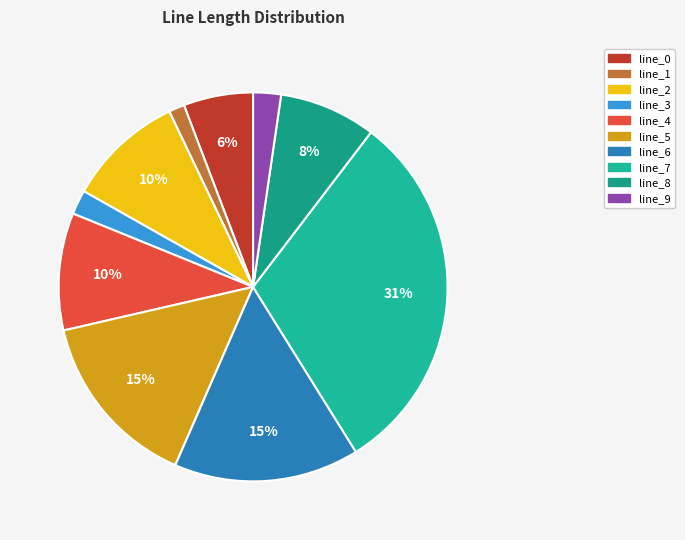

Is line_1 the majority of the pie?

No